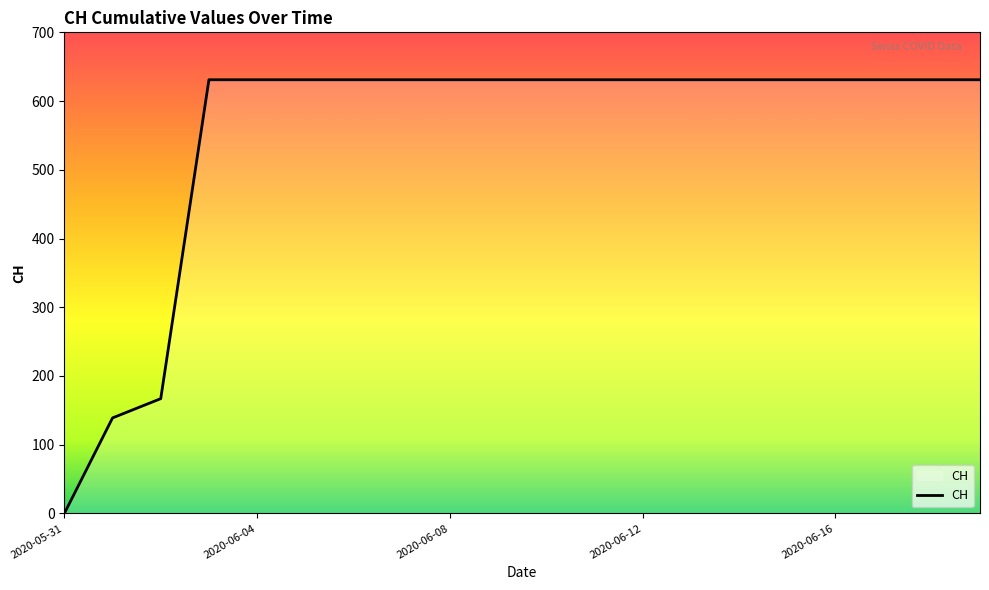

What is the difference between the maximum and minimum values?

631